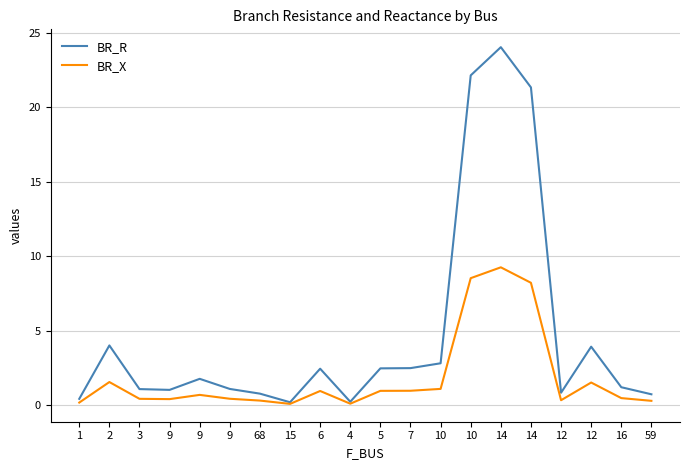

The value of BR_X at 16 is 0.5. True or false?

True